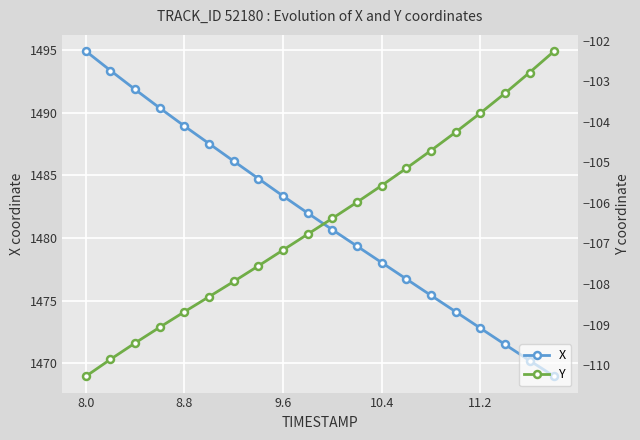

At which label is X closest to 1481?

10